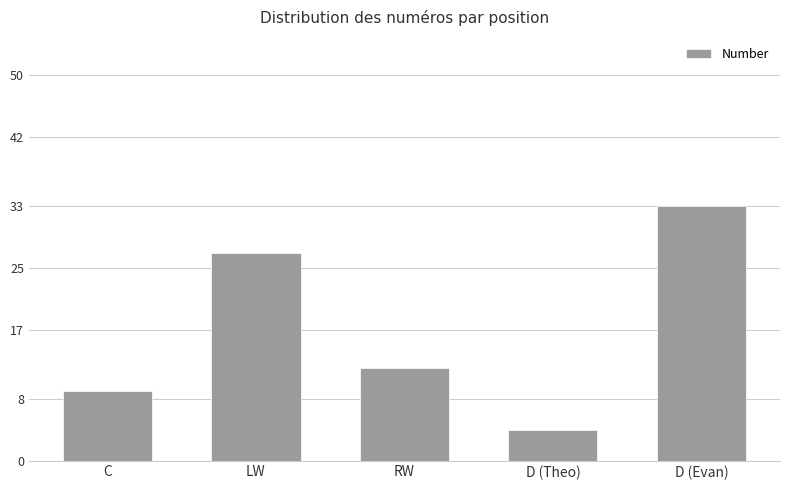

Are the bars grouped side by side (vs. stacked)?

No